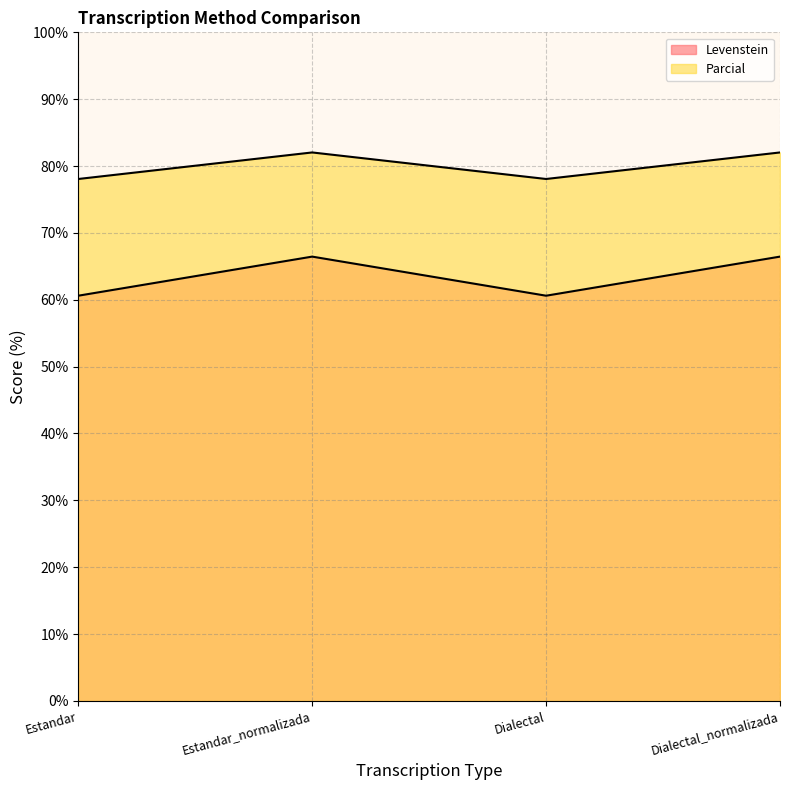

The Levenstein series shows 20.2 at Estandar_normalizada. True or false?

False